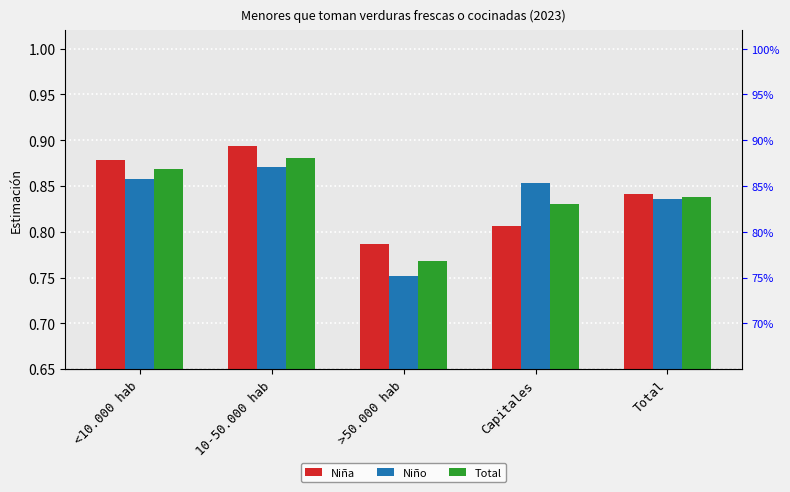

At which label is Niño closest to 0?

>50.000 hab